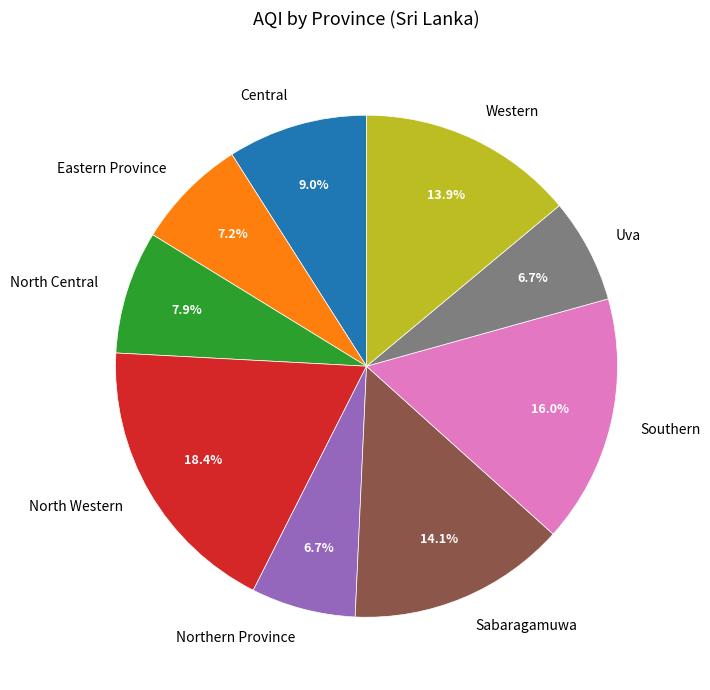

Is it true that Northern Province is 13% of the pie?

False